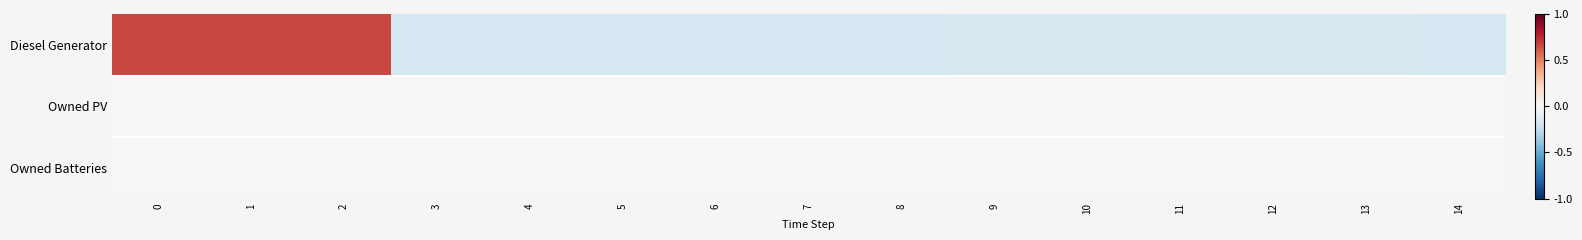

At 12, list the series in order from smallest to largest.

Diesel Generator, Owned PV, Owned Batteries